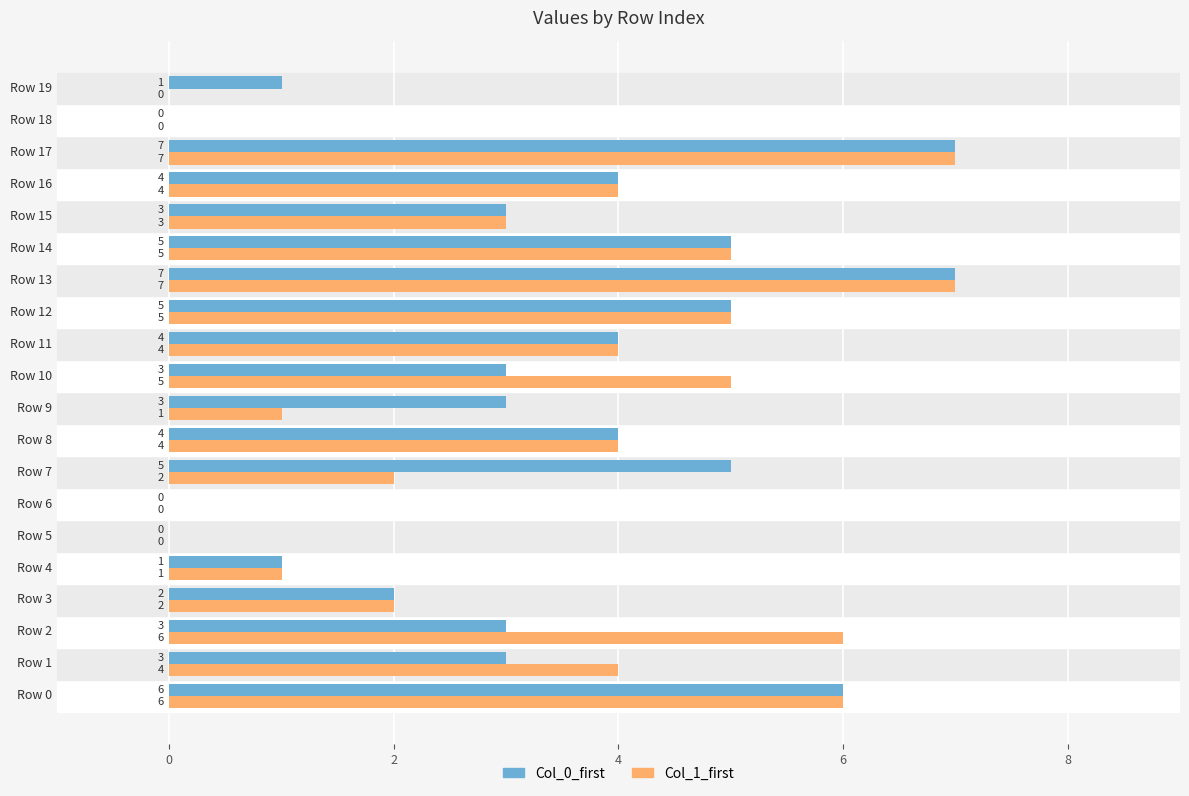

What is the total value across all series at Row 16?

8